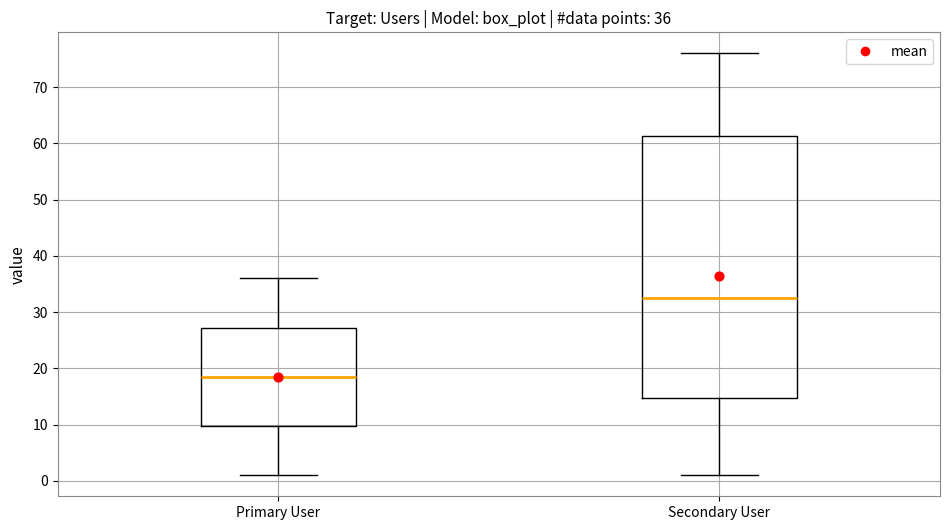

Which box has the highest median line?

Secondary User